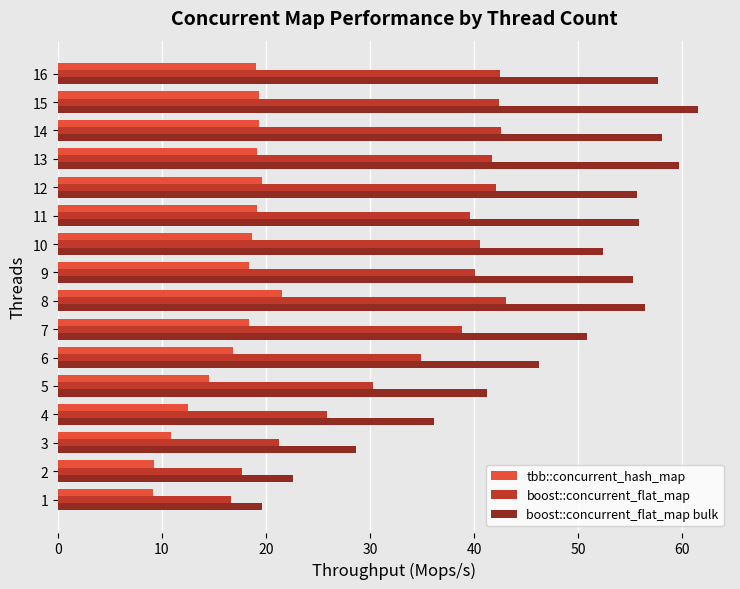

Rank the series by their maximum value, from lowest to highest.

tbb::concurrent_hash_map, boost::concurrent_flat_map, boost::concurrent_flat_map bulk